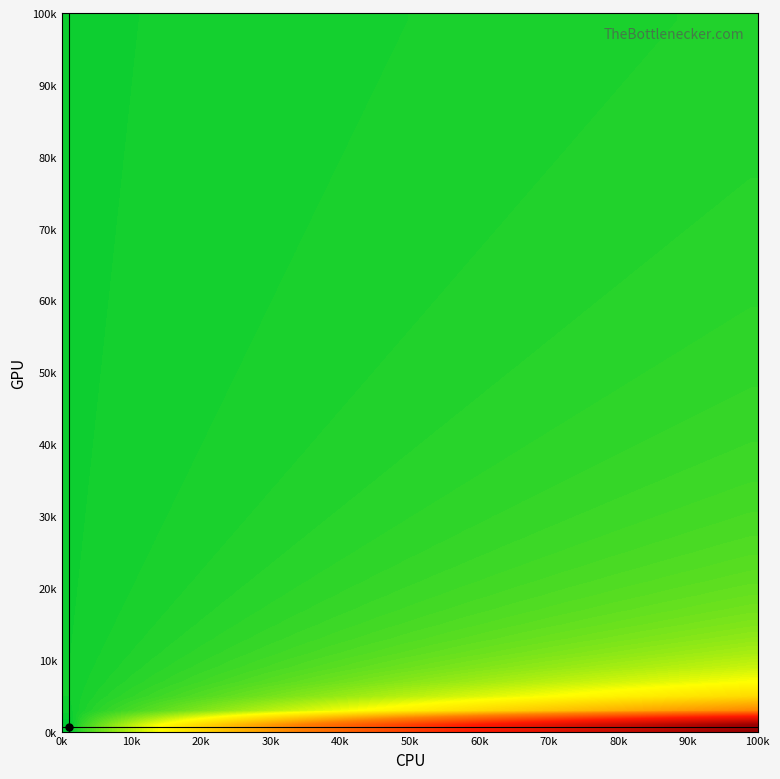

Reading left to right, what are all the values shown in this chart?

r0: 0=1116.7	1=570.4	2=2.0
r1: 0=1086.7	1=617.6	2=2.0
r2: 0=1043.3	1=567.0	2=2.0
r3: 0=963.3	1=513.0	2=2.0
r4: 0=970.0	1=415.1	2=2.0
r5: 0=1133.3	1=671.6	2=2.0
r6: 0=1116.7	1=769.5	2=2.0
r7: 0=1100.0	1=877.5	2=2.0
r8: 0=923.3	1=712.1	2=2.0
r9: 0=940.0	1=870.8	2=2.0
r10: 0=793.3	1=904.5	2=2.0
r11: 0=976.7	1=762.8	2=2.0
r12: 0=940.0	1=874.1	2=2.0
r13: 0=800.0	1=901.1	2=2.0
r14: 0=1116.7	1=550.1	2=2.0
r15: 0=1140.0	1=570.4	2=2.0
r16: 0=1096.7	1=550.1	2=2.0
r17: 0=1156.7	1=594.0	2=2.0